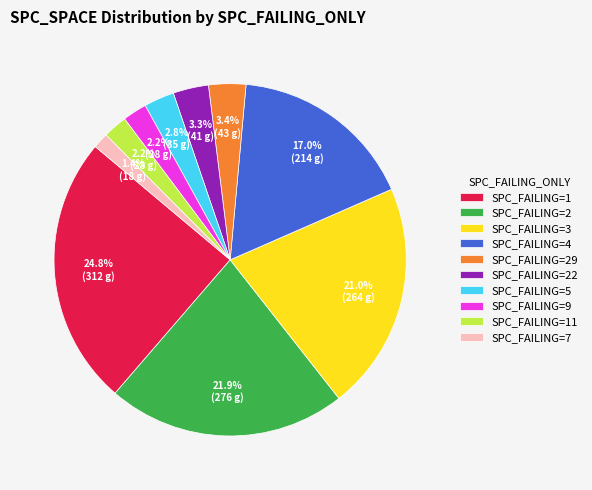

Between SPC_FAILING=29 and SPC_FAILING=4, which is larger?

SPC_FAILING=4